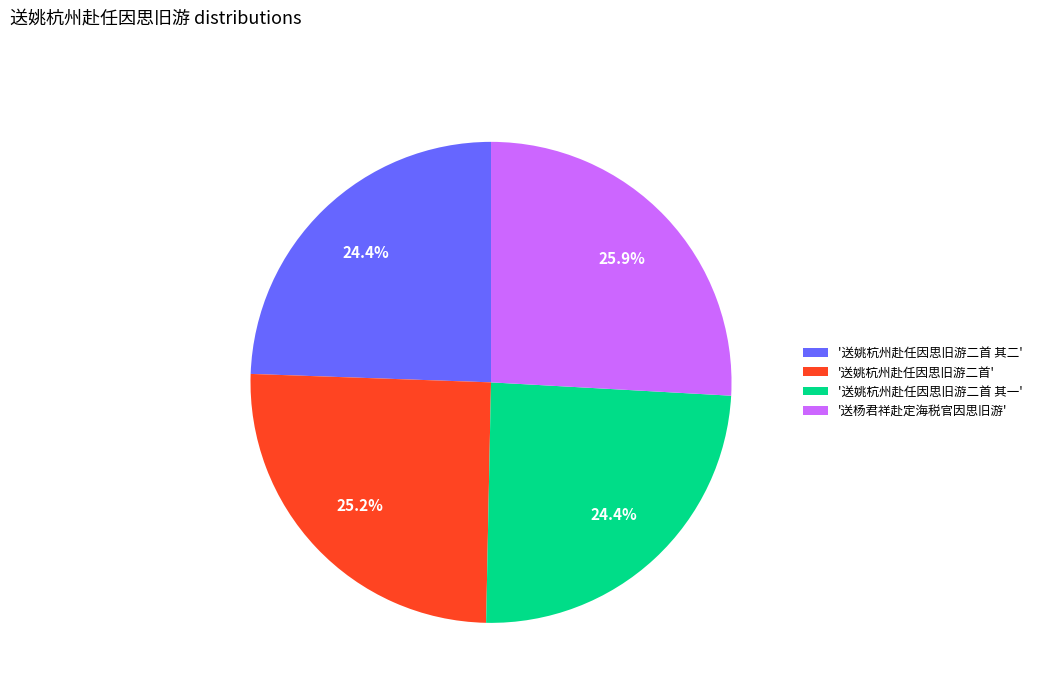

How many segments does this pie chart have?

4